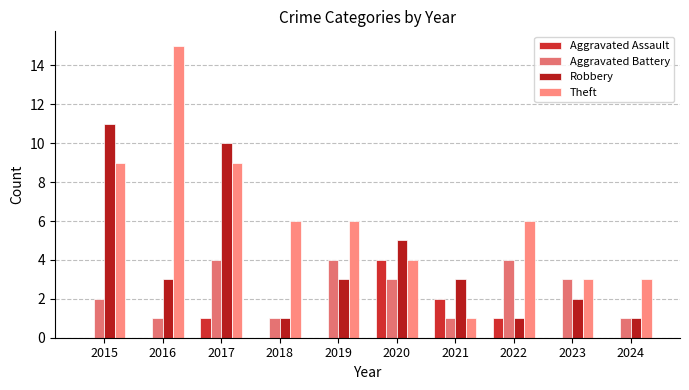

What is the highest value of the Robbery series?

11